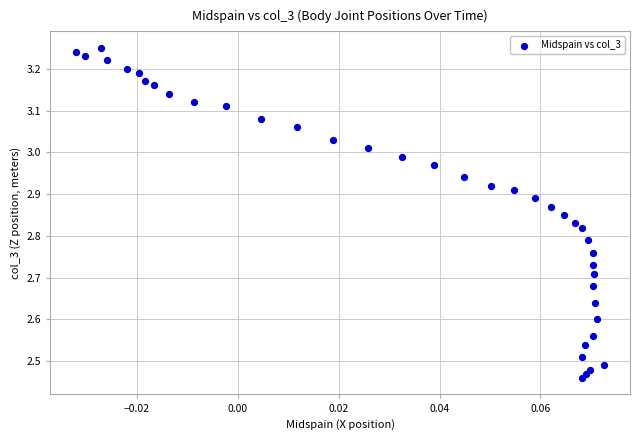

What is the range of Y values (max minus min)?

0.8